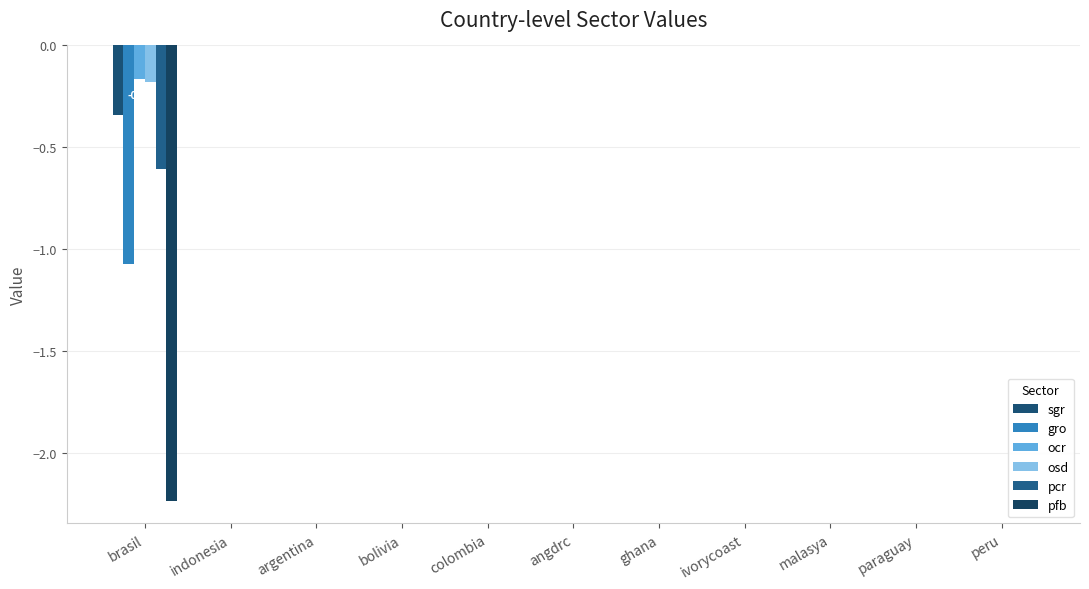

What is the label of the 2nd bar from the left?

indonesia